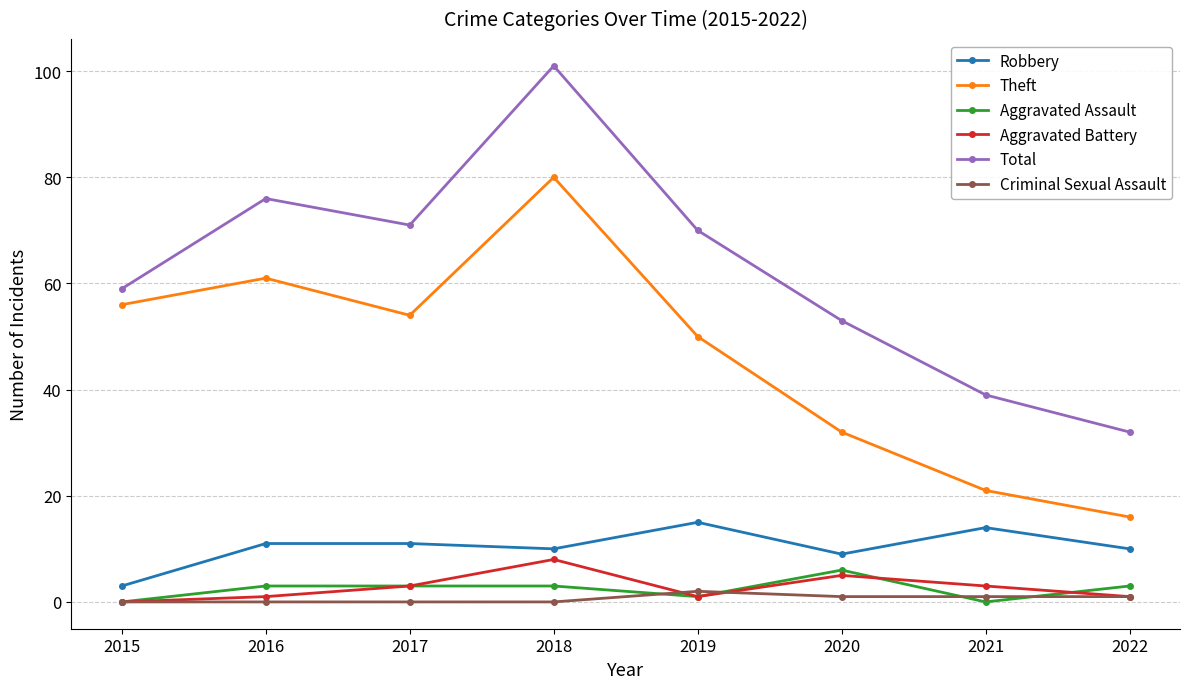

Where is the first local minimum for Robbery?

2018